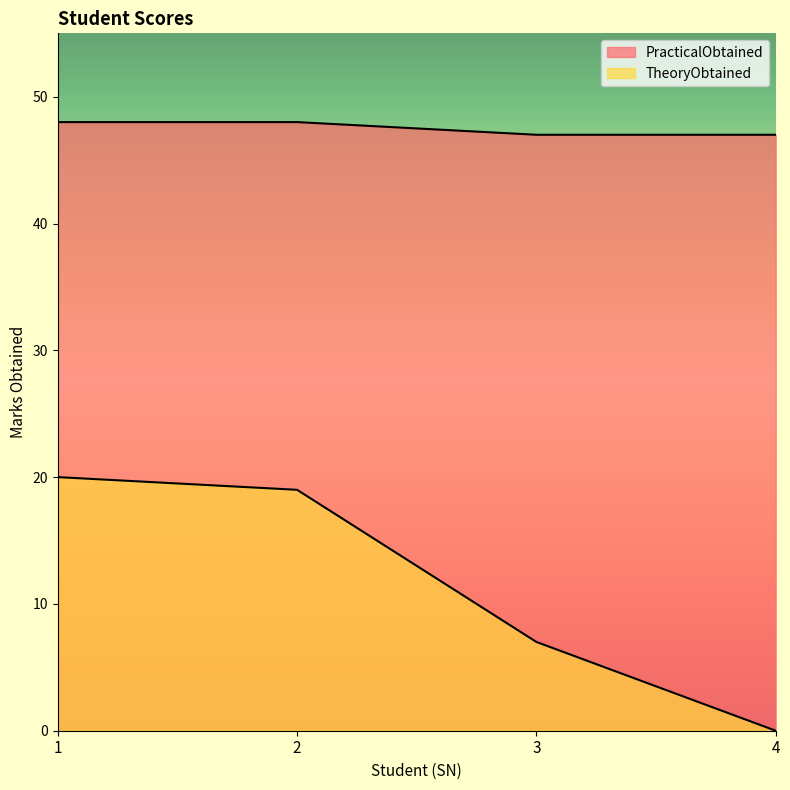

What is the difference between the PracticalObtained values at 3 and 1?

1